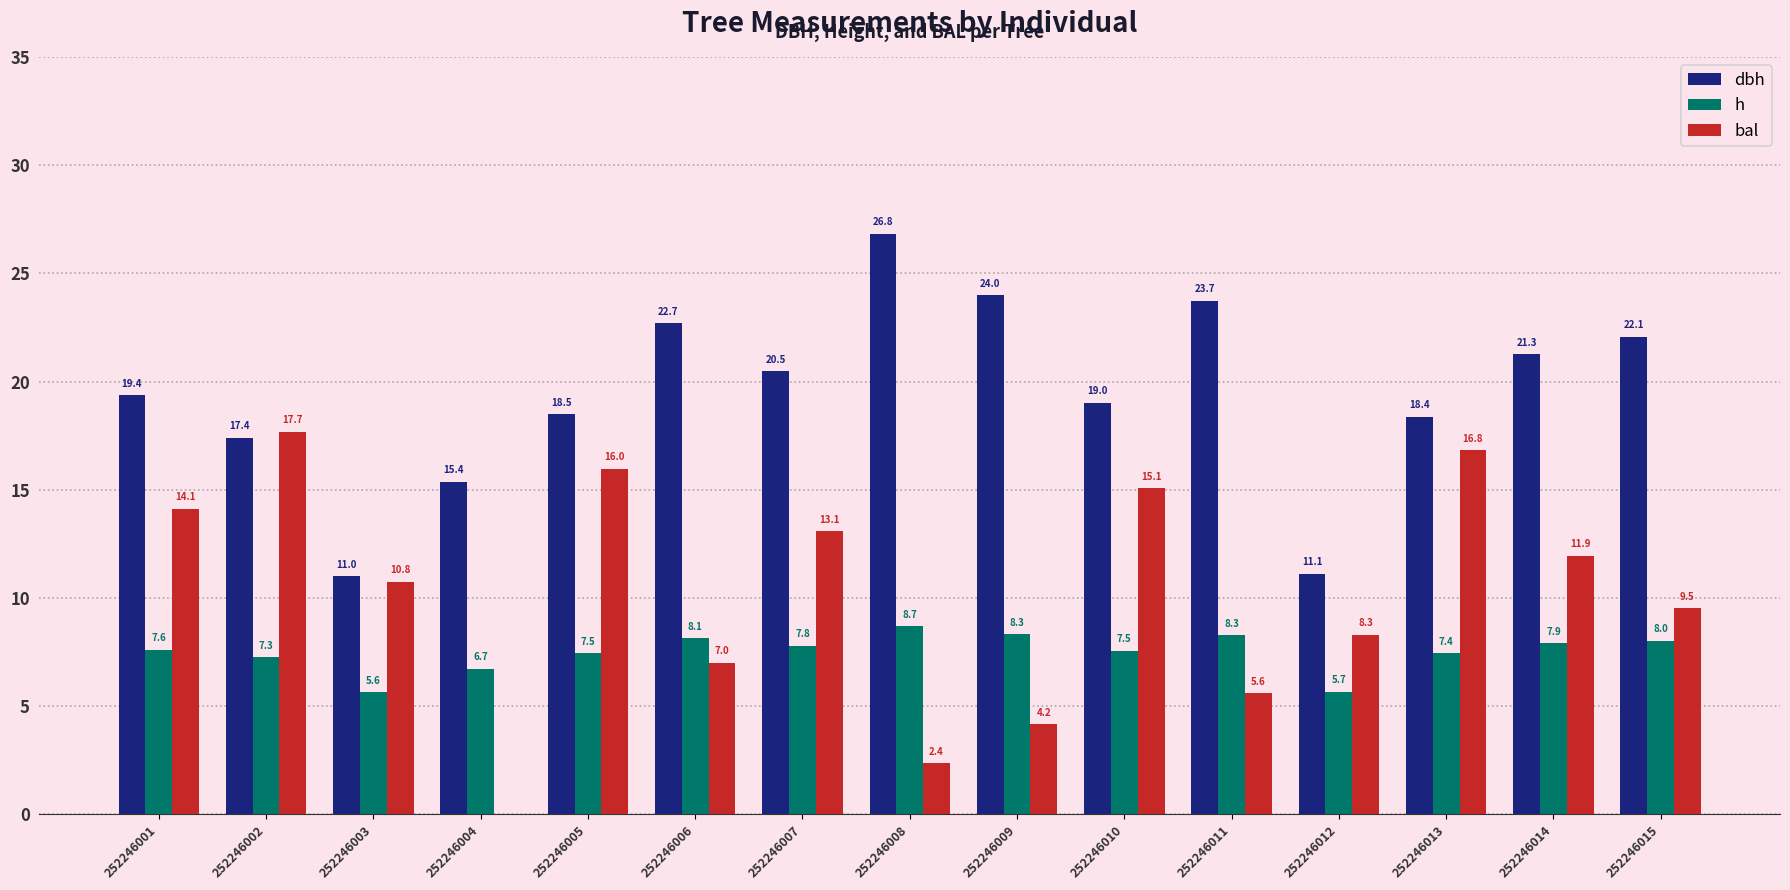

Which category has the highest value in the bal series?

252246002